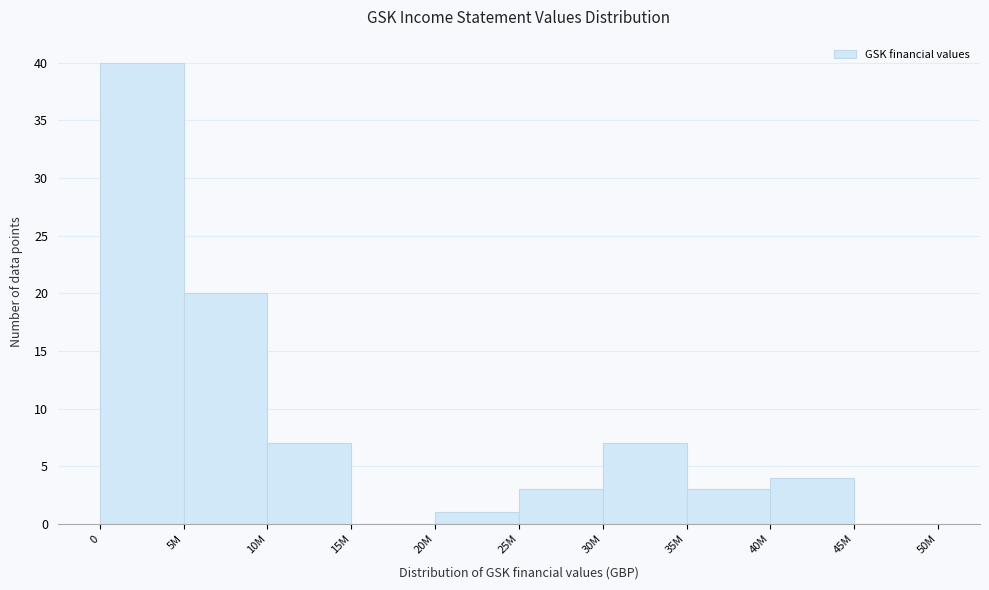

Reading left to right, extract all data points from this chart.

0=40	5M=20	10M=7	15M=0	20M=1	25M=3	30M=7	35M=3	40M=4	45M=0